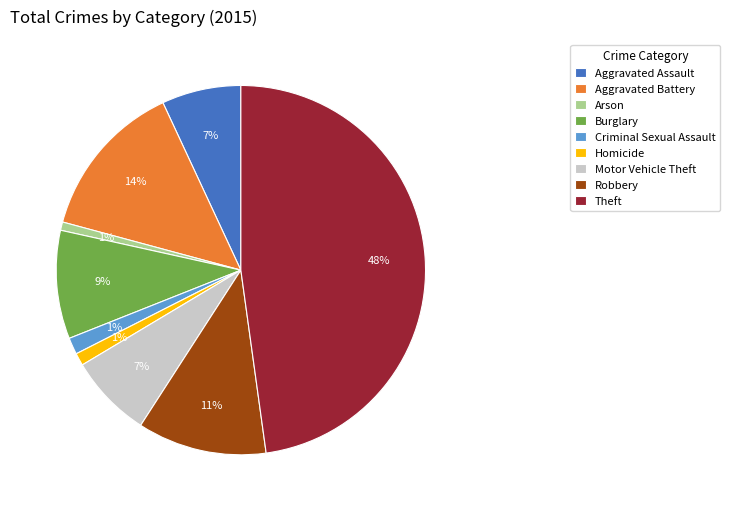

To the nearest percent, what portion does Arson represent?

1%